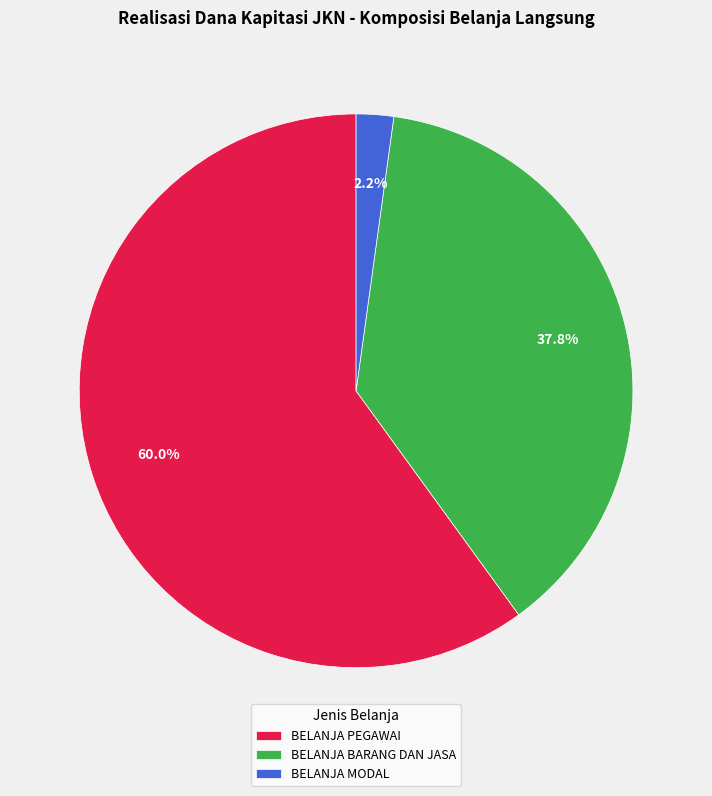

What is the ratio of the value at BELANJA BARANG DAN JASA to the value at BELANJA PEGAWAI?

0.6